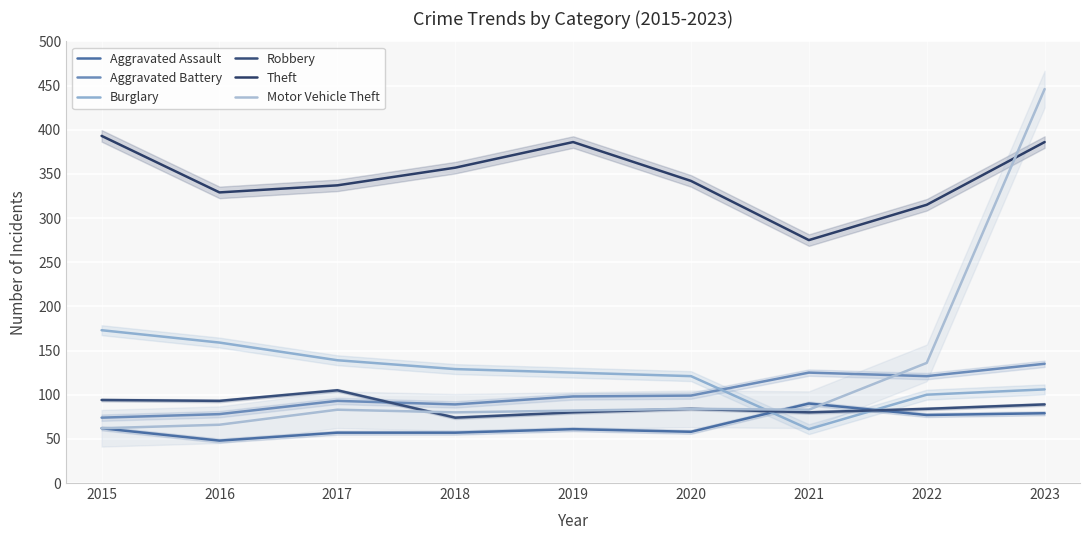

Which series changed the most between 2017 and 2022?

Motor Vehicle Theft